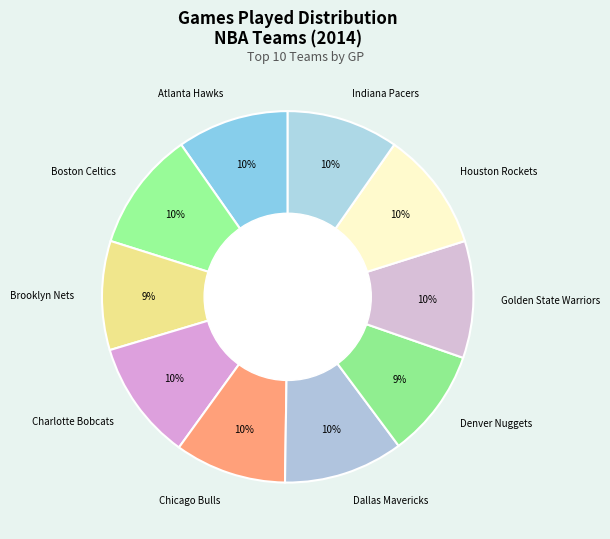

Do Atlanta Hawks and Boston Celtics together represent more than half of the pie?

No